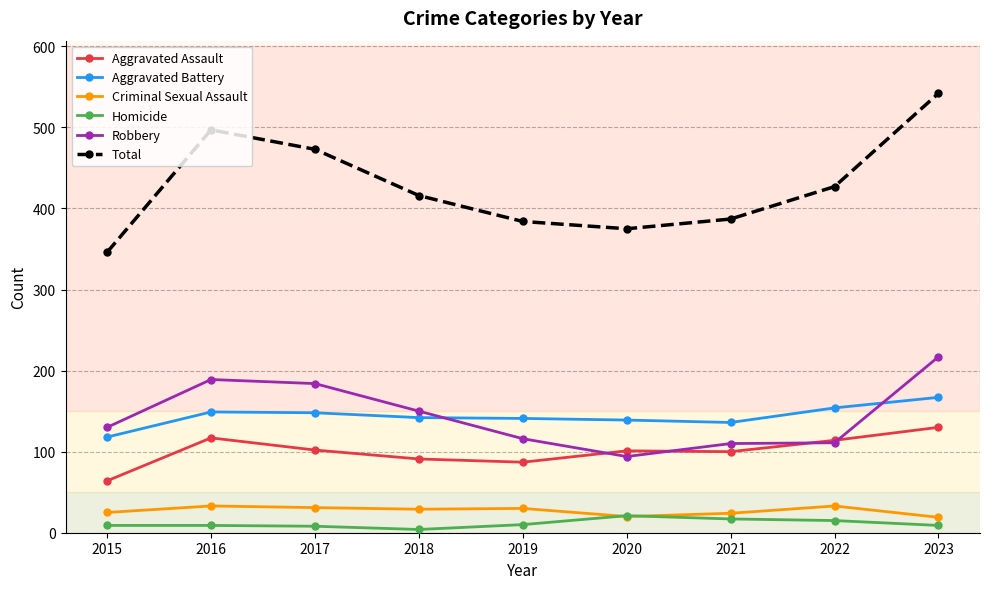

Rank the series by their maximum value, from lowest to highest.

Homicide, Criminal Sexual Assault, Aggravated Assault, Aggravated Battery, Robbery, Total